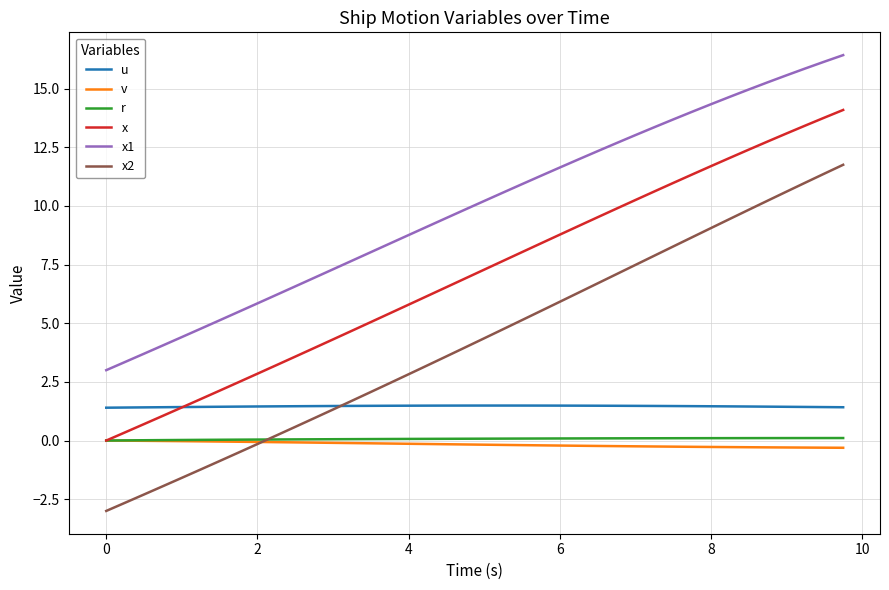

Which series has the largest range (max minus min)?

x2